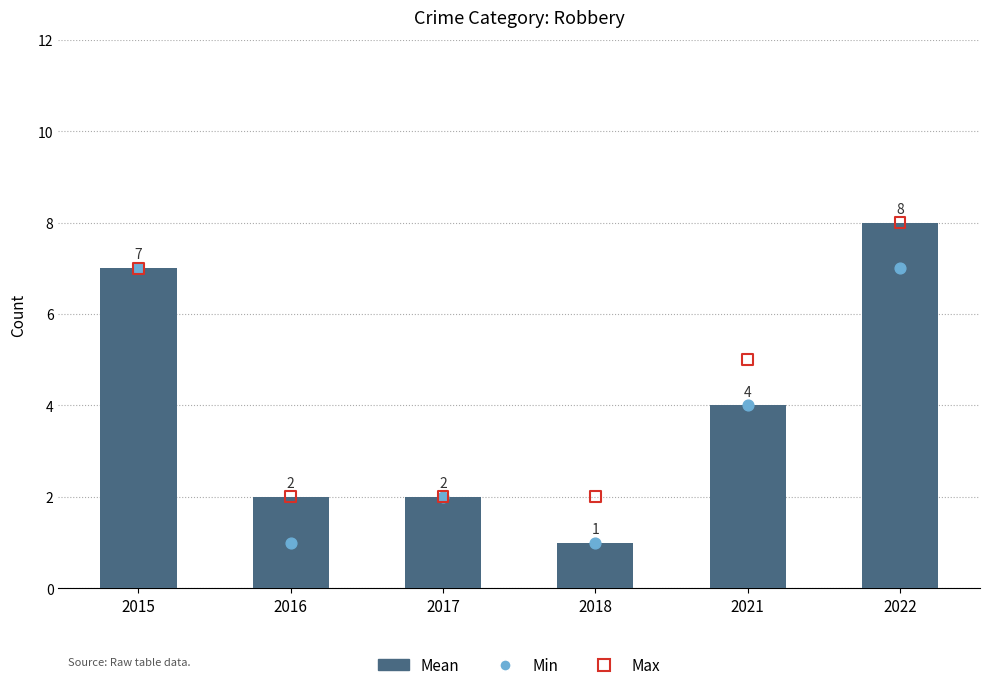

Which series reaches the maximum Y coordinate?

Mean